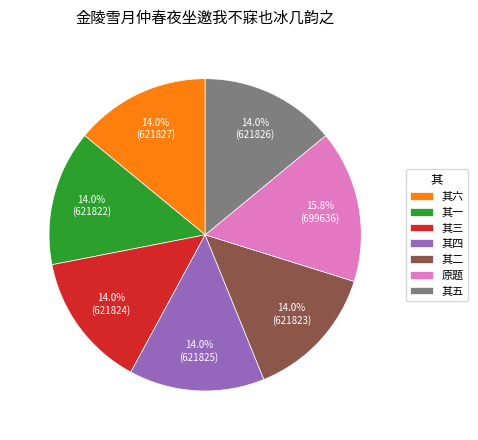

How much of the chart is everything except 其一?

86.0%